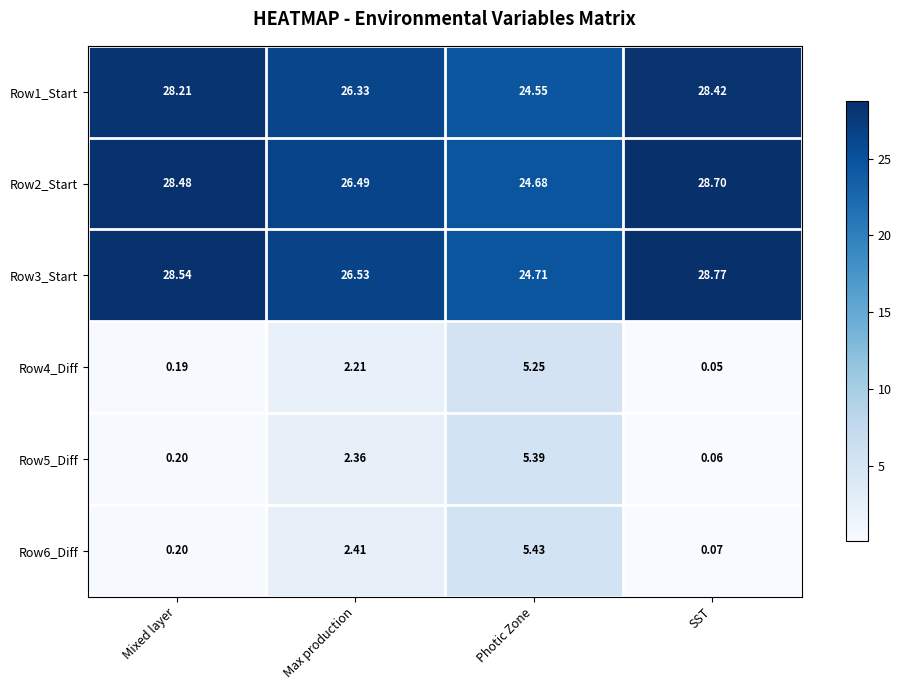

At which label does Row1_Start first exceed 28?

Mixed layer